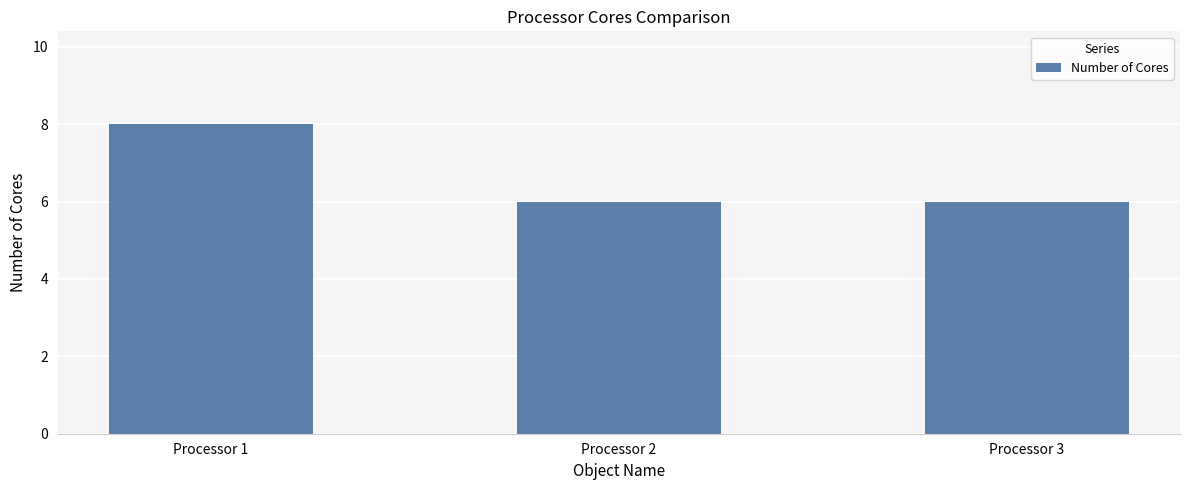

What is the value of the 2nd bar from the left?

6